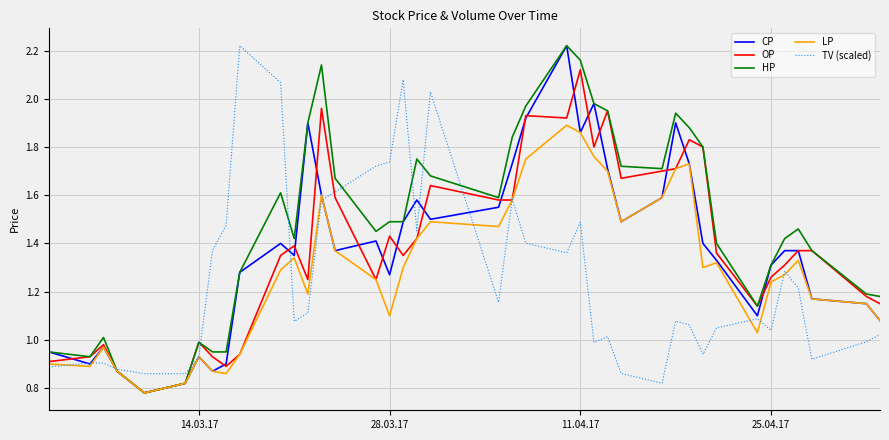

Which series has the largest total across all categories?

HP